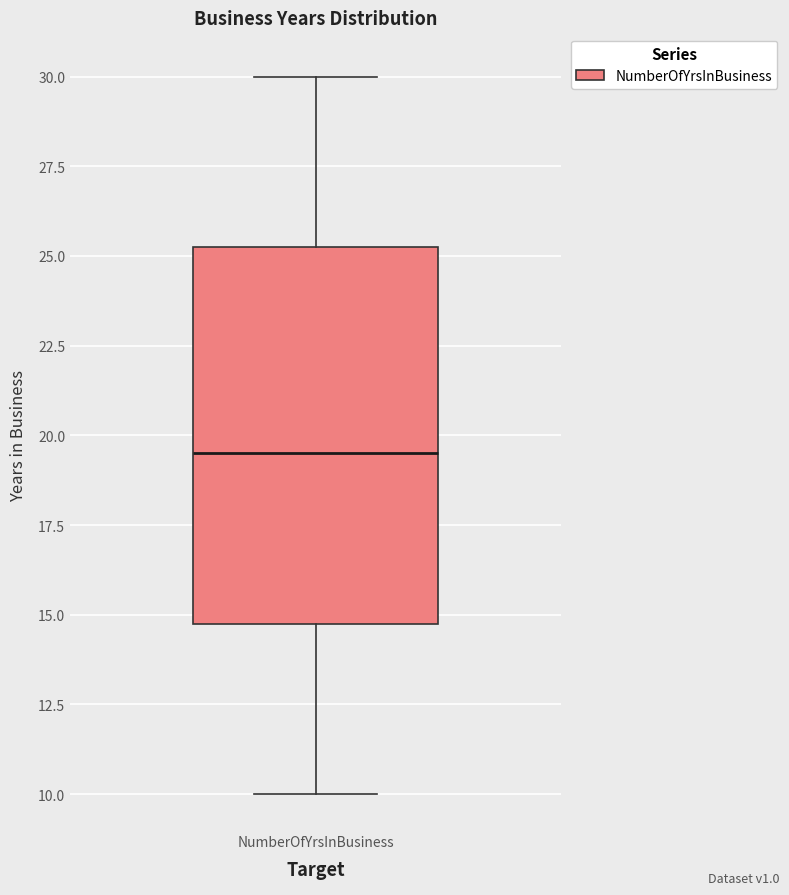

Where is the lower edge of the box for NumberOfYrsInBusiness on the y-axis? The values are not printed on the chart, so give them approximately, as read against the axis.

15.0